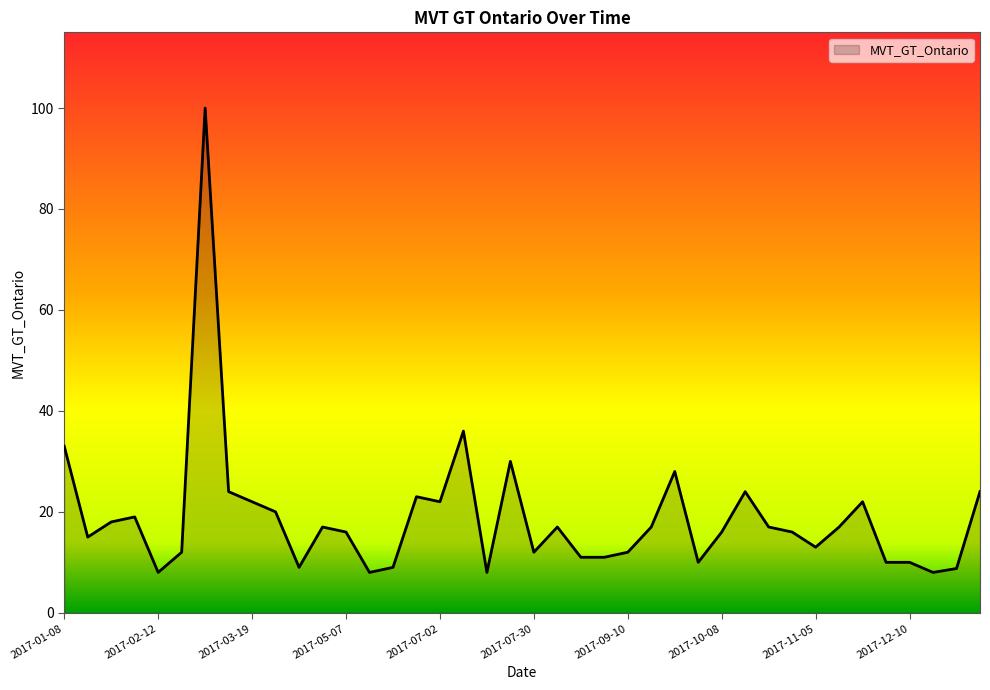

What is the greatest value displayed?

100.0